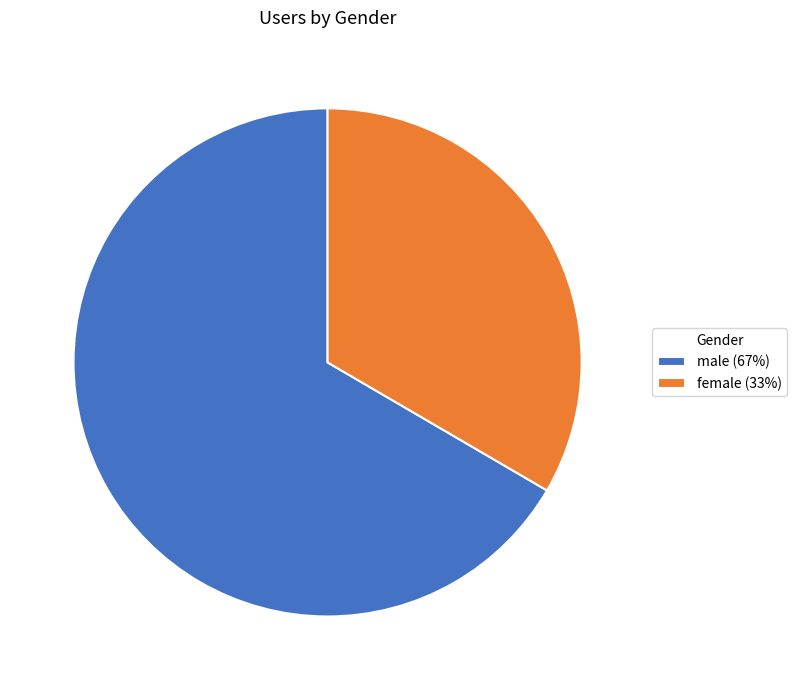

Is there any slice that represents more than half of the pie?

Yes